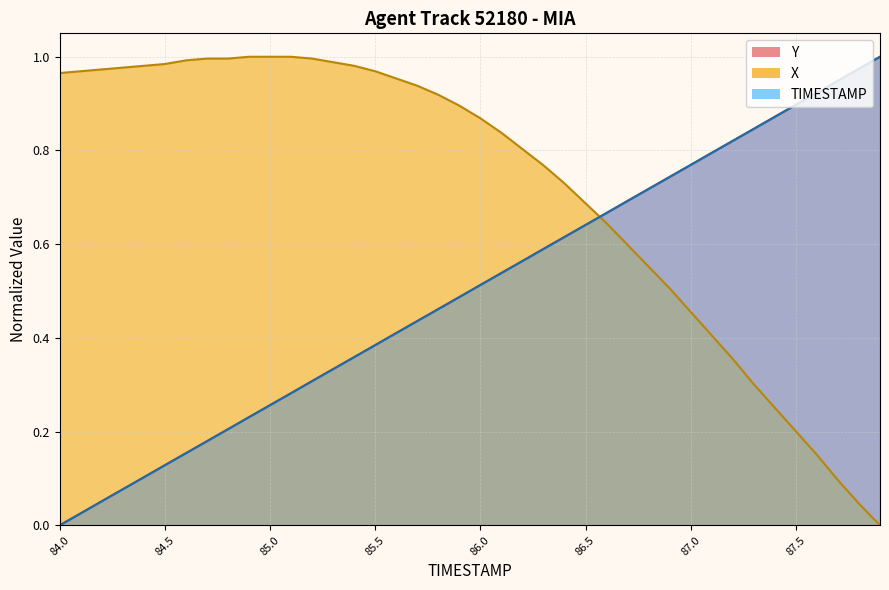

What position from the left is 87.0?

31